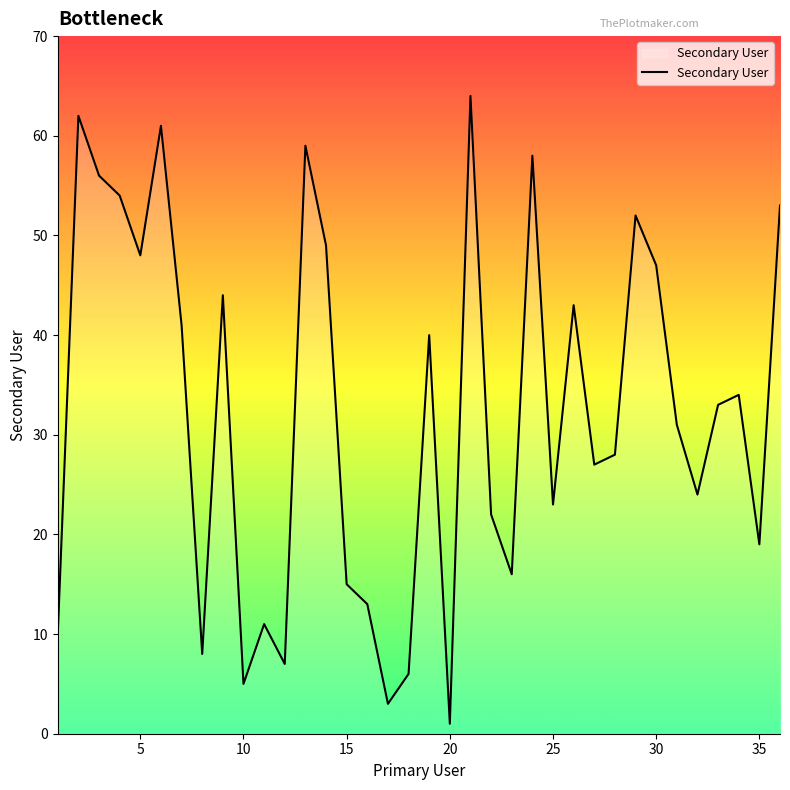

Is it true that the value at 5 is 81?

False